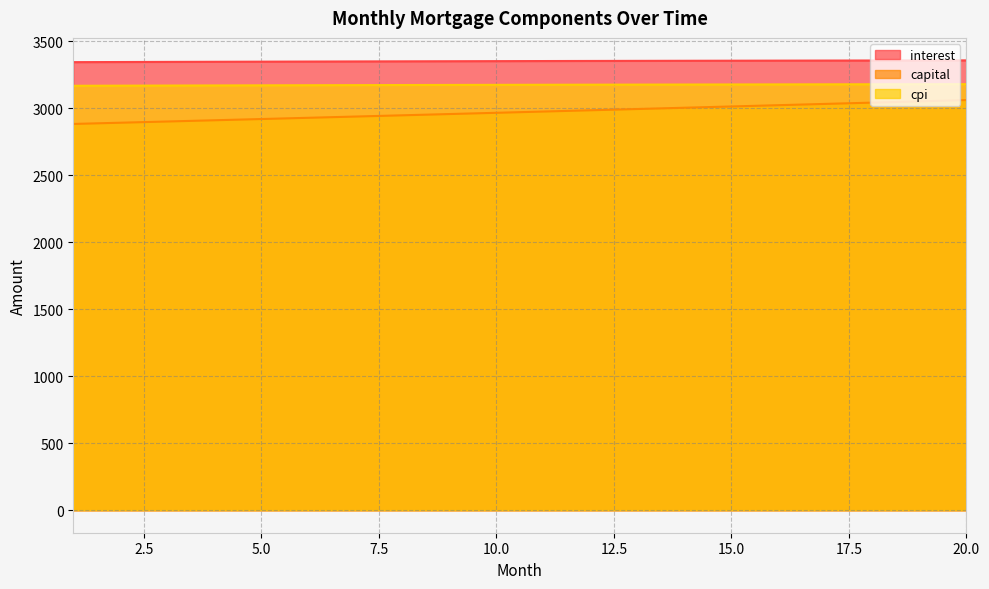

What is the difference between the maximum and second lowest values in the cpi series?

11.1